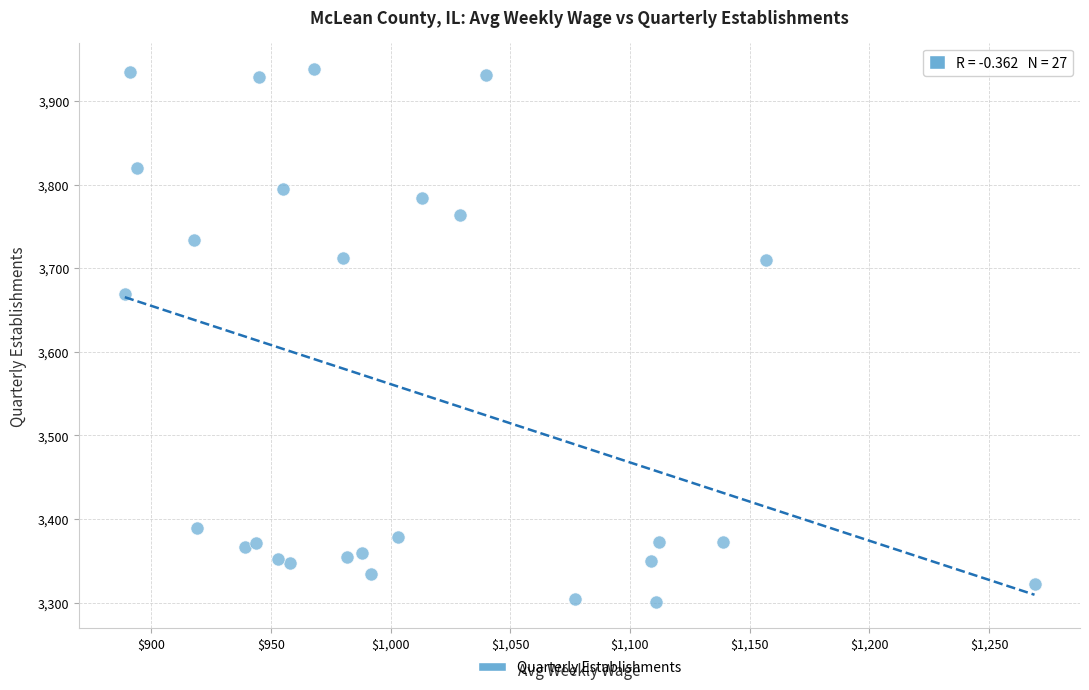

What Y value in the scatter plot is closest to 3619?

3669